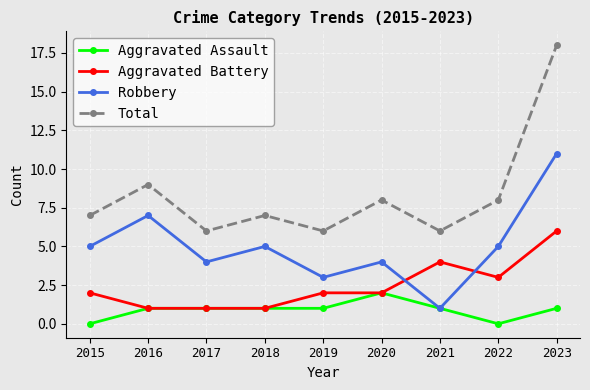

Which series changed the most between 2019 and 2023?

Total